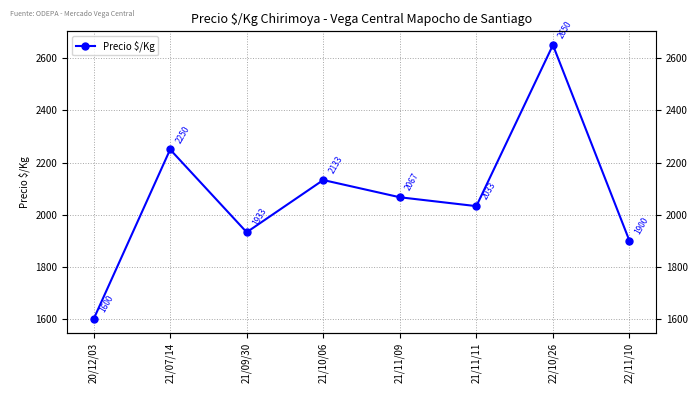

At which category does the chart reach its peak across all series?

22/10/26